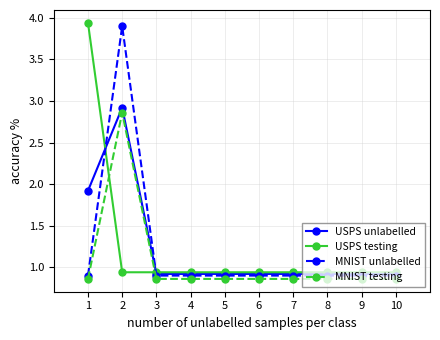

The USPS testing series shows 1.7 at 8. True or false?

False